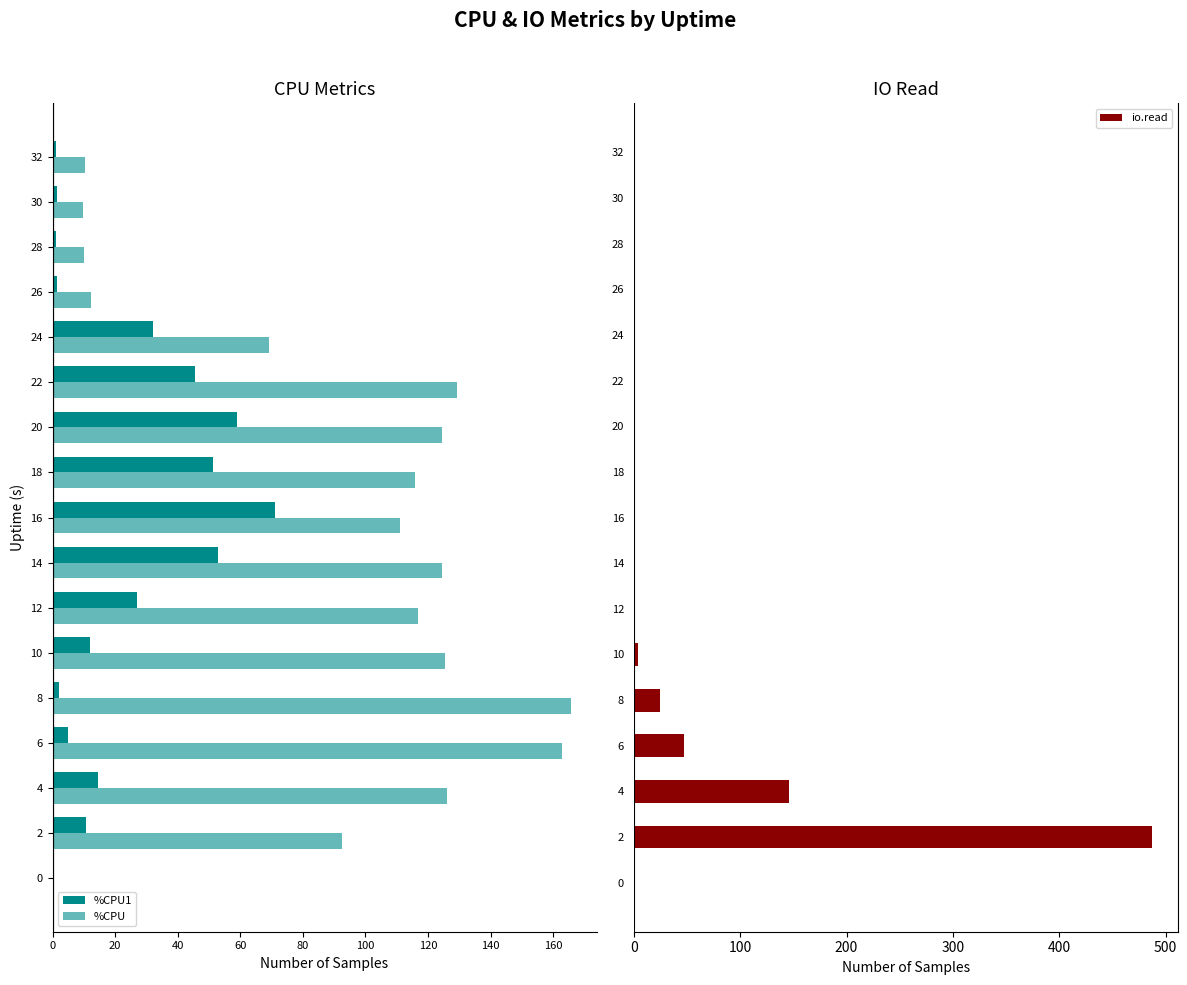

Is it true that io.read equals 0 at 22?

True